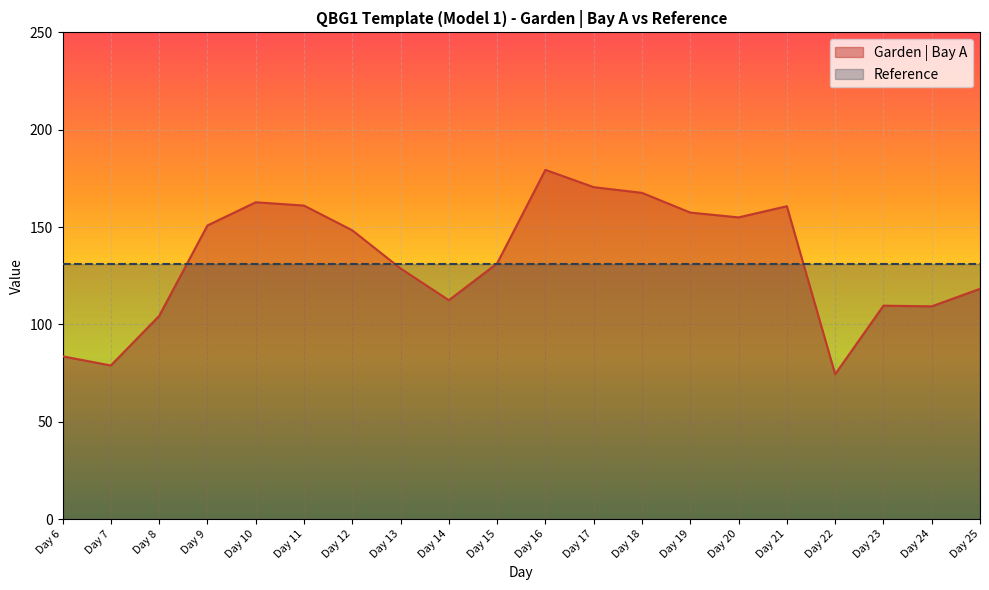

How many data points does each series have?

20